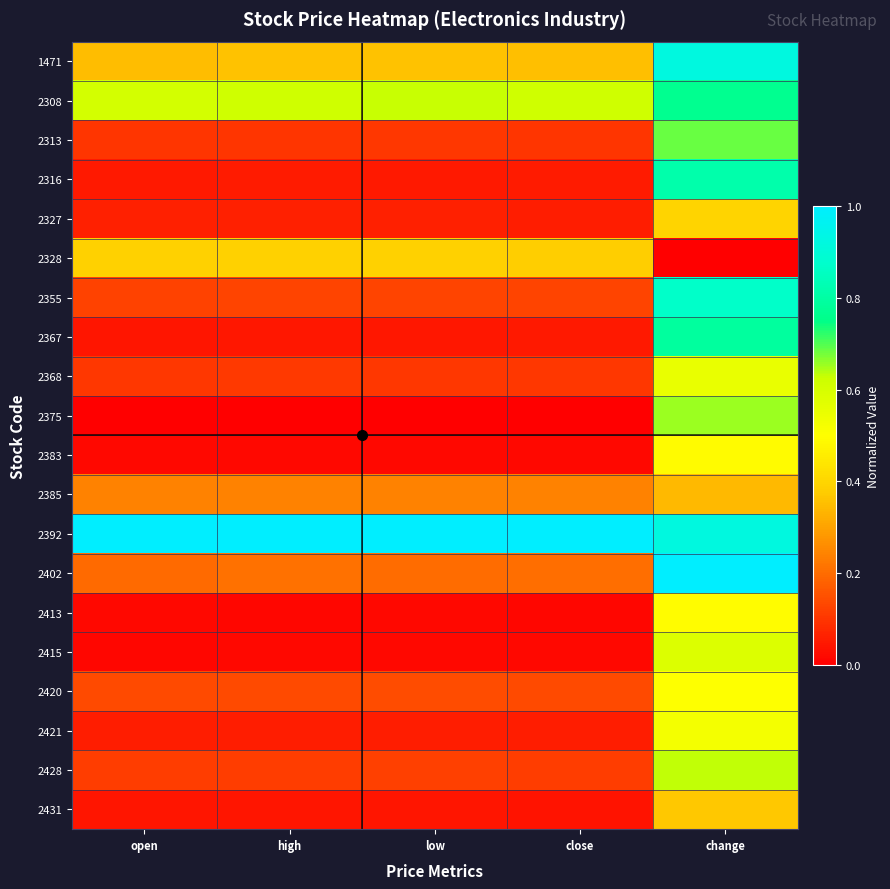

Reading left to right, transcribe all the data shown in this chart.

1471: open=0.3	high=0.4	low=0.4	close=0.4	change=0.9
2308: open=0.6	high=0.6	low=0.6	close=0.6	change=0.8
2313: open=0.1	high=0.1	low=0.1	close=0.1	change=0.7
2316: open=0.0	high=0.1	low=0.0	close=0.1	change=0.8
2327: open=0.1	high=0.1	low=0.1	close=0.1	change=0.4
2328: open=0.4	high=0.4	low=0.4	close=0.4	change=0.0
2355: open=0.1	high=0.1	low=0.1	close=0.1	change=0.9
2367: open=0.0	high=0.0	low=0.0	close=0.0	change=0.8
2368: open=0.1	high=0.1	low=0.1	close=0.1	change=0.6
2375: open=0.0	high=0.0	low=0.0	close=0.0	change=0.7
2383: open=0.0	high=0.0	low=0.0	close=0.0	change=0.5
2385: open=0.2	high=0.2	low=0.2	close=0.2	change=0.3
2392: open=1.0	high=1.0	low=1.0	close=1.0	change=0.9
2402: open=0.2	high=0.2	low=0.2	close=0.2	change=1.0
2413: open=0.0	high=0.0	low=0.0	close=0.0	change=0.5
2415: open=0.0	high=0.0	low=0.0	close=0.0	change=0.6
2420: open=0.1	high=0.1	low=0.1	close=0.1	change=0.5
2421: open=0.1	high=0.1	low=0.1	close=0.1	change=0.5
2428: open=0.1	high=0.1	low=0.1	close=0.1	change=0.6
2431: open=0.0	high=0.0	low=0.0	close=0.0	change=0.4